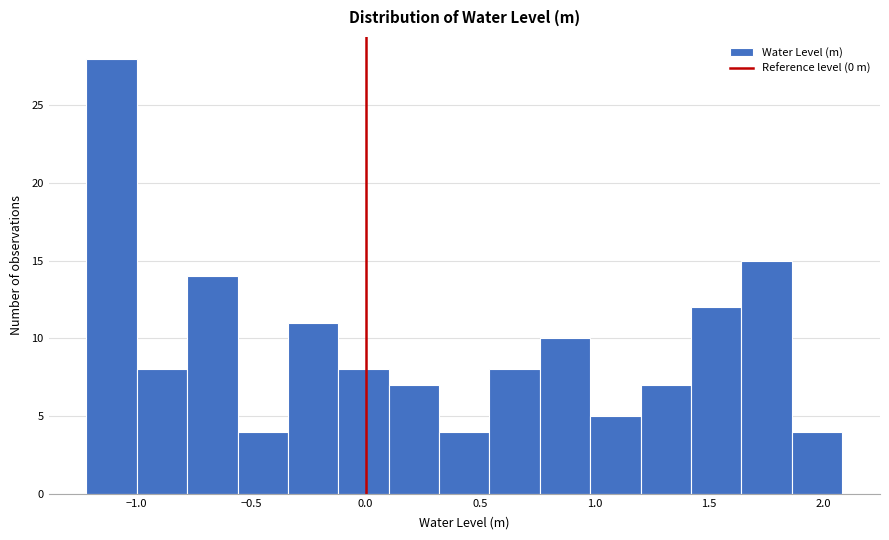

Reading left to right, transcribe this chart: for each bar, give the range it covers on the x-axis and its height. Neither the bar edges nor the heights are printed on the chart, so give them approximately, as read against the axes.

-1.20 to -1.00: 28
-1.00 to -0.80: 8
-0.80 to -0.55: 14
-0.55 to -0.35: 4
-0.35 to -0.10: 11
-0.10 to 0.10: 8
0.10 to 0.30: 7
0.30 to 0.55: 4
0.55 to 0.75: 8
0.75 to 1.00: 10
1.00 to 1.20: 5
1.20 to 1.40: 7
1.40 to 1.65: 12
1.65 to 1.85: 15
1.85 to 2.10: 4